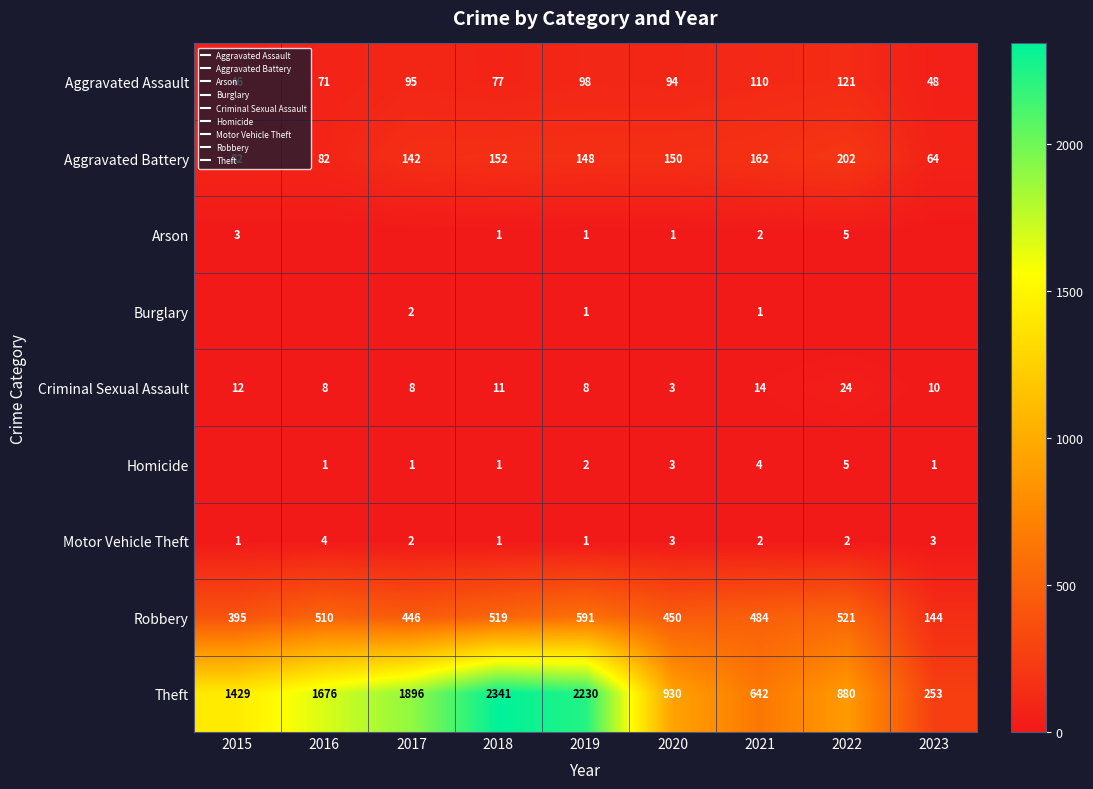

How many values in the Aggravated Assault series are below 94?

4